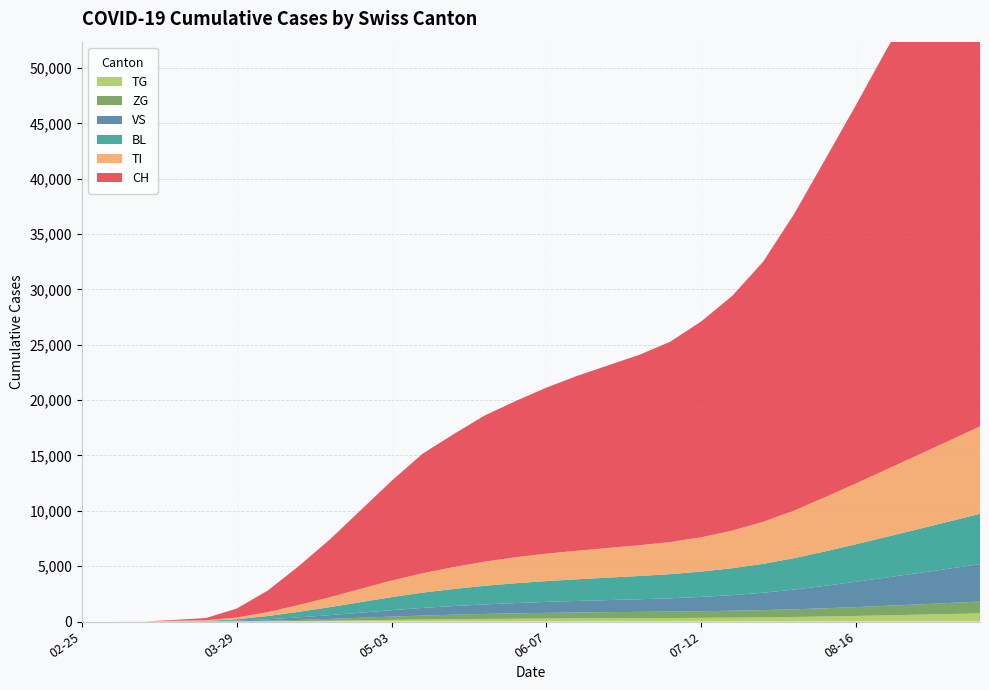

Reading right to left, transcribe all the data shown in this chart.

CH: 29=48500	28=45000	27=41500	26=38000	25=34200	24=30500	23=26800	22=23500	21=21200	20=19500	19=18100	18=17200	17=16500	16=15800	15=15000	14=14100	13=13200	12=12000	11=10800	10=9000	9=7100	8=5200	7=3500	6=1950	5=813	4=192	3=76	2=2	1=0	0=0
TI: 29=7900	28=7300	27=6700	26=6100	25=5500	24=4900	23=4300	22=3800	21=3400	20=3100	19=2900	18=2780	17=2680	16=2580	15=2480	14=2350	13=2180	12=1980	11=1750	10=1500	9=1200	8=900	7=620	6=350	5=155	4=70	3=61	2=0	1=0	0=0
BL: 29=4550	28=4260	27=3970	26=3680	25=3390	24=3110	23=2840	22=2610	21=2430	20=2290	19=2180	18=2100	17=2030	16=1960	15=1880	14=1790	13=1680	12=1540	11=1380	10=1180	9=950	8=720	7=500	6=290	5=123	4=25	3=5	2=0	1=0	0=0
VS: 29=3370	28=3100	27=2830	26=2560	25=2290	24=2030	23=1780	22=1570	21=1410	20=1290	19=1200	18=1140	17=1090	16=1040	15=990	14=930	13=860	12=780	11=690	10=580	9=460	8=340	7=230	6=130	5=54	4=19	3=6	2=0	1=0	0=0
ZG: 29=1070	28=1000	27=930	26=863	25=800	24=743	23=693	22=654	21=624	20=601	19=583	18=568	17=552	16=533	15=510	14=482	13=448	12=405	11=355	10=295	9=230	8=165	7=105	6=55	5=21	4=5	3=0	2=0	1=0	0=0
TG: 29=736	28=674	27=614	26=557	25=503	24=453	23=410	22=376	21=350	20=330	19=315	18=304	17=294	16=283	15=270	14=255	13=236	12=212	11=183	10=148	9=108	8=70	7=40	6=18	5=6	4=0	3=0	2=0	1=0	0=0